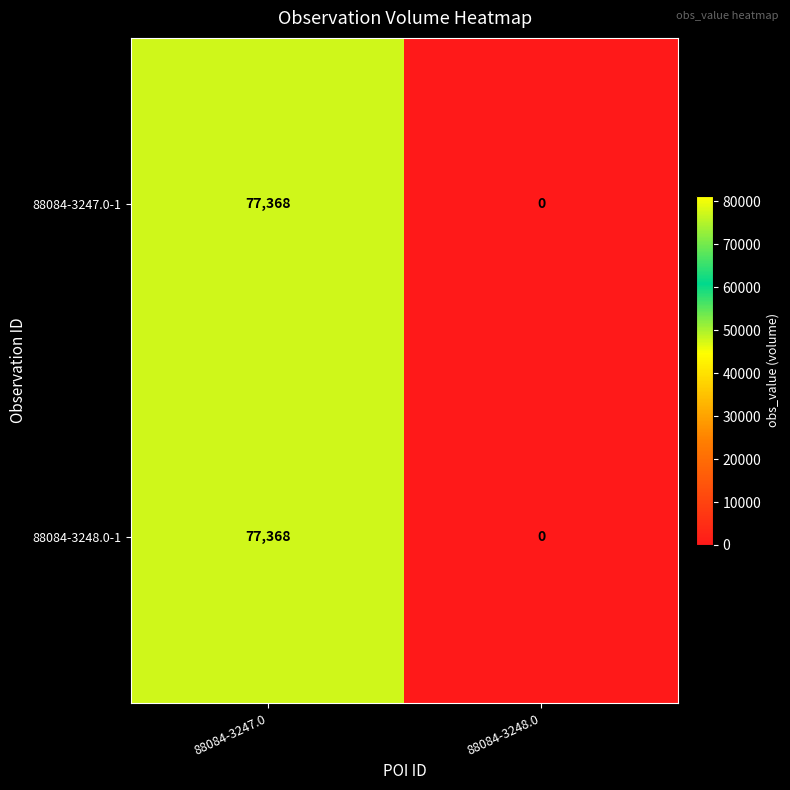

Count the number of categories in the chart.

2